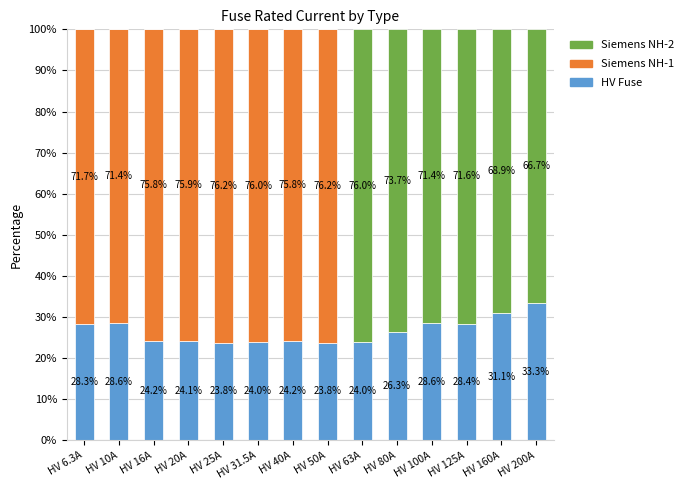

At which label does HV Fuse reach its peak?

HV 200A